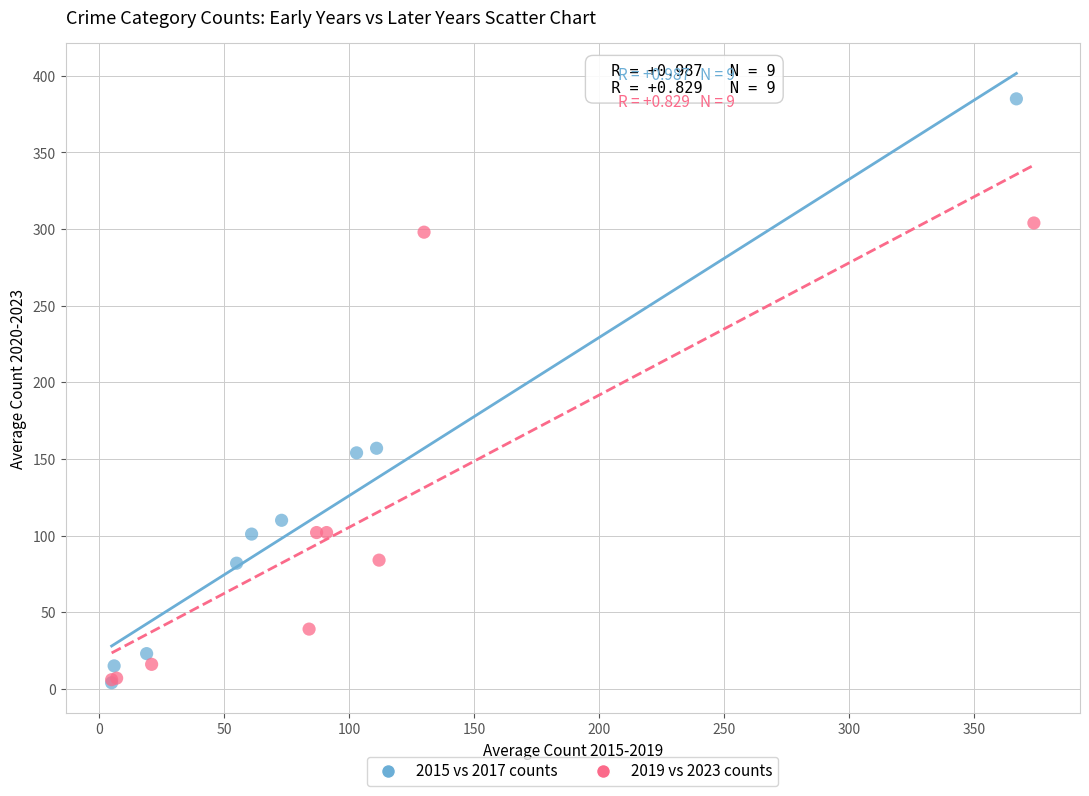

Which series contains the highest Y value?

2015 vs 2017 counts